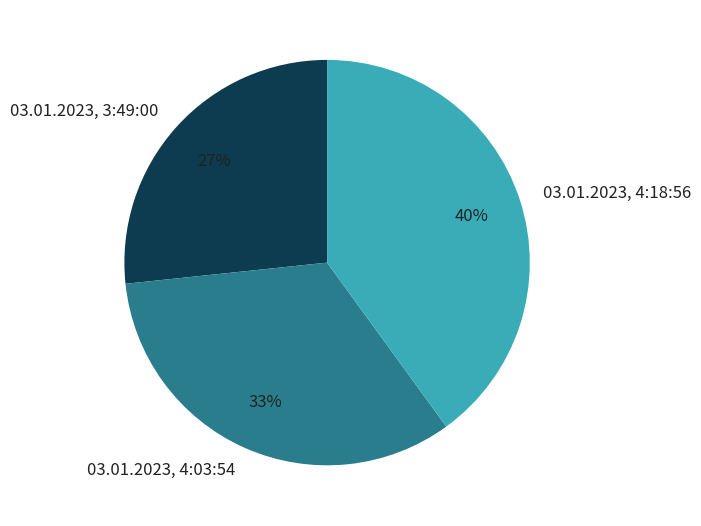

How many slices are in this pie chart?

3